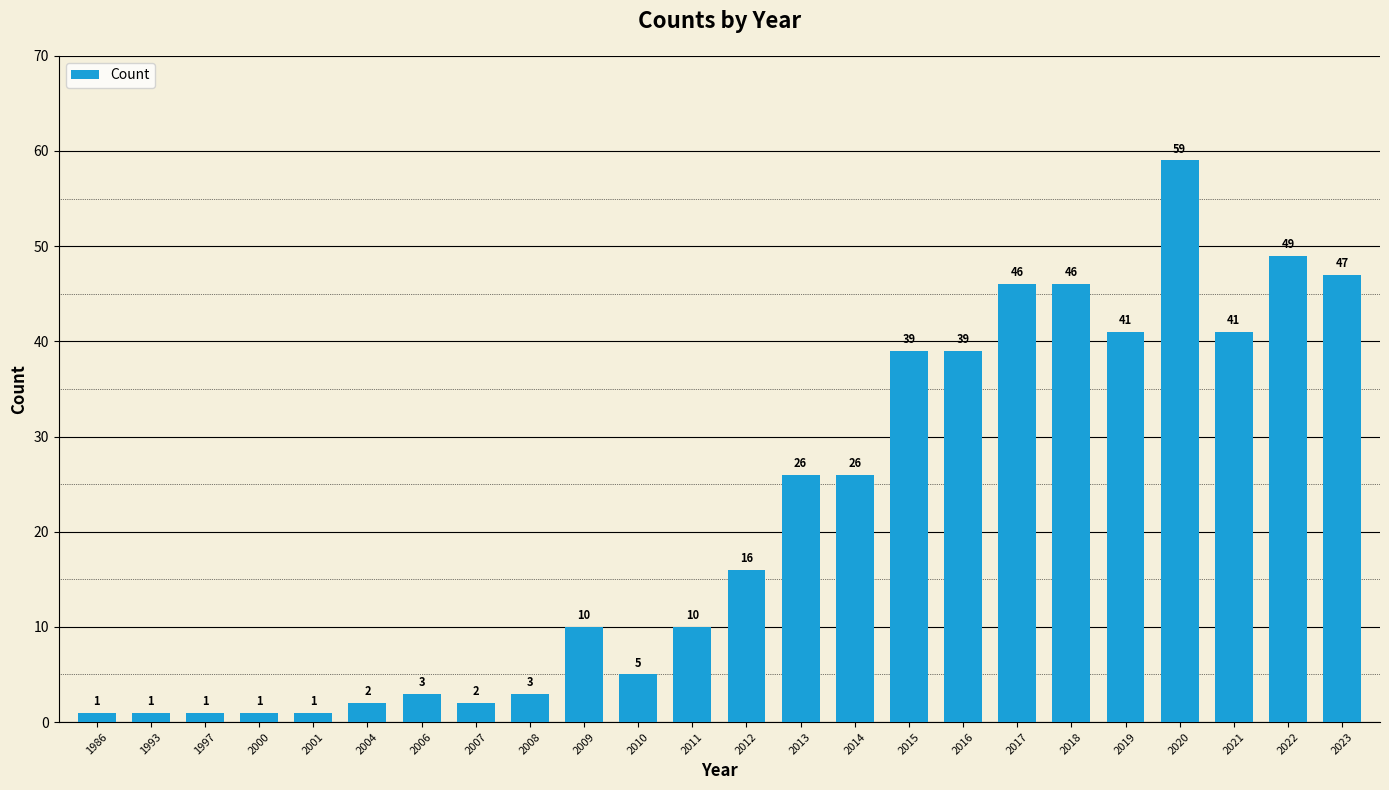

What is the average value?

21